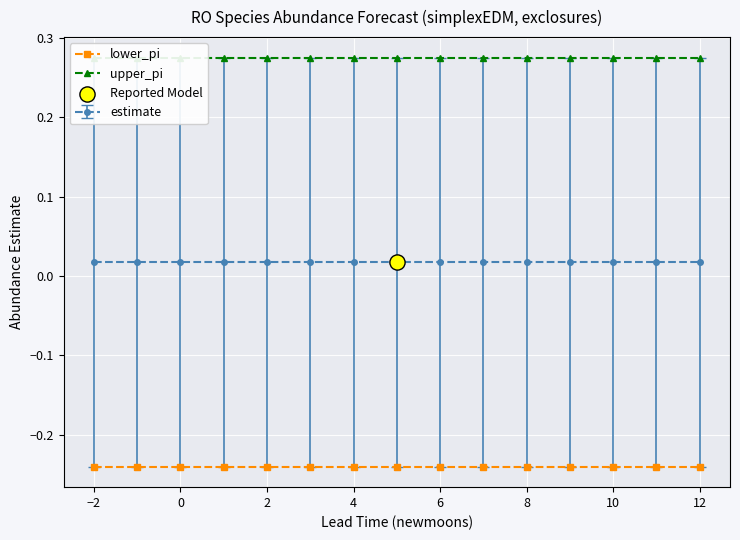

True or false: lower_pi and estimate cross at least once.

False